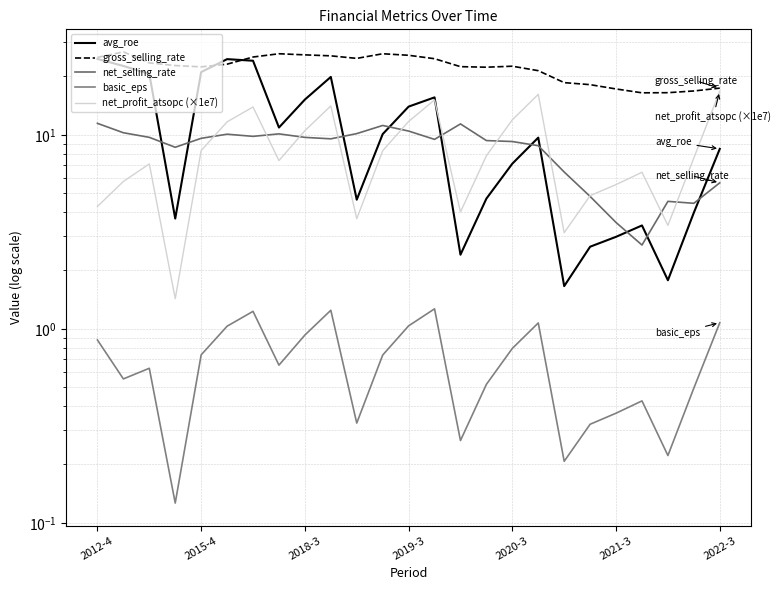

Between 2012-4 and 10, which is larger?

2012-4